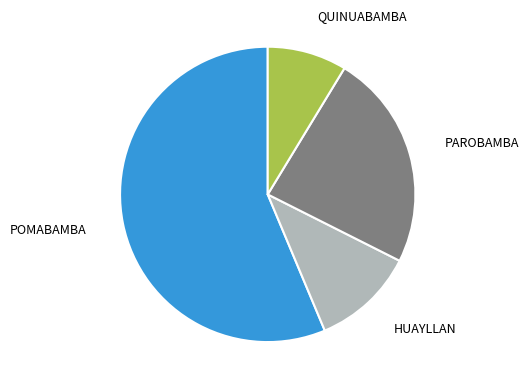

Which category accounts for the majority?

POMABAMBA